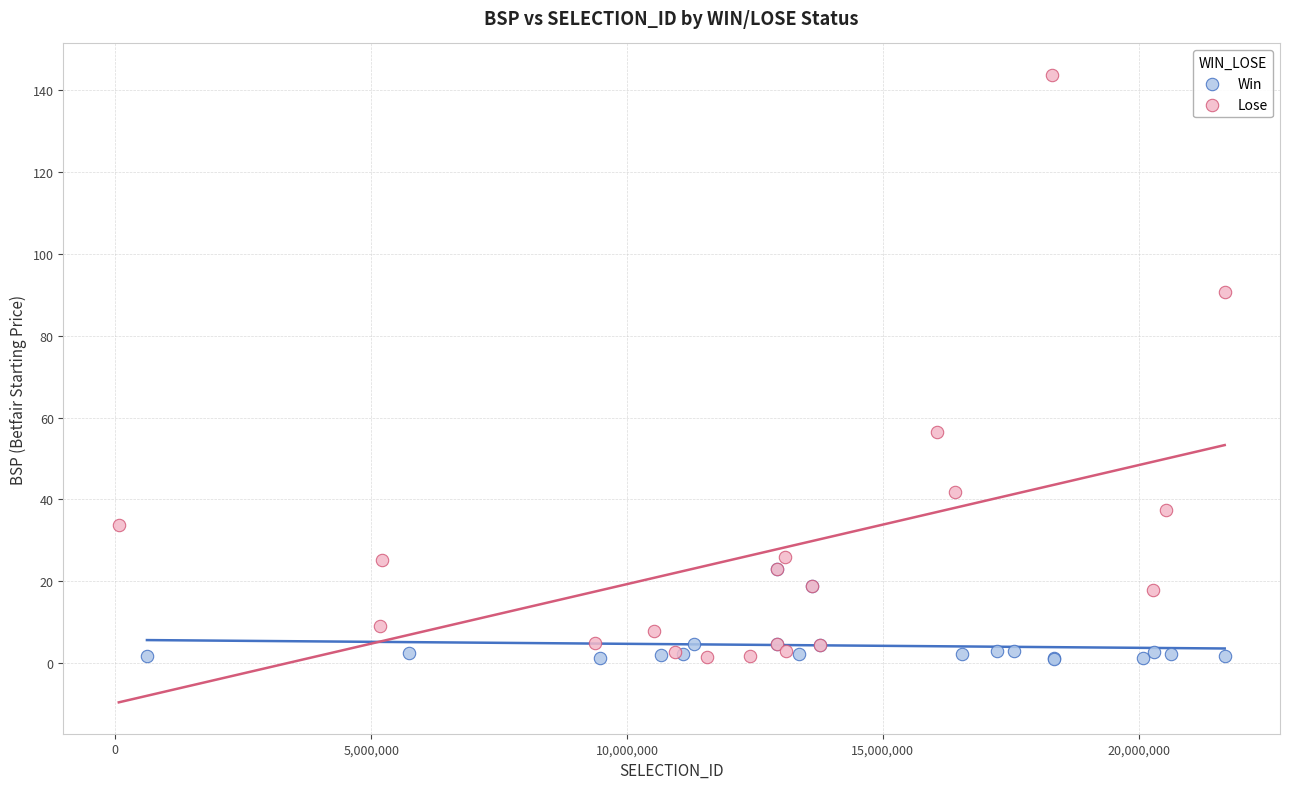

Which series contains the highest Y value?

Lose